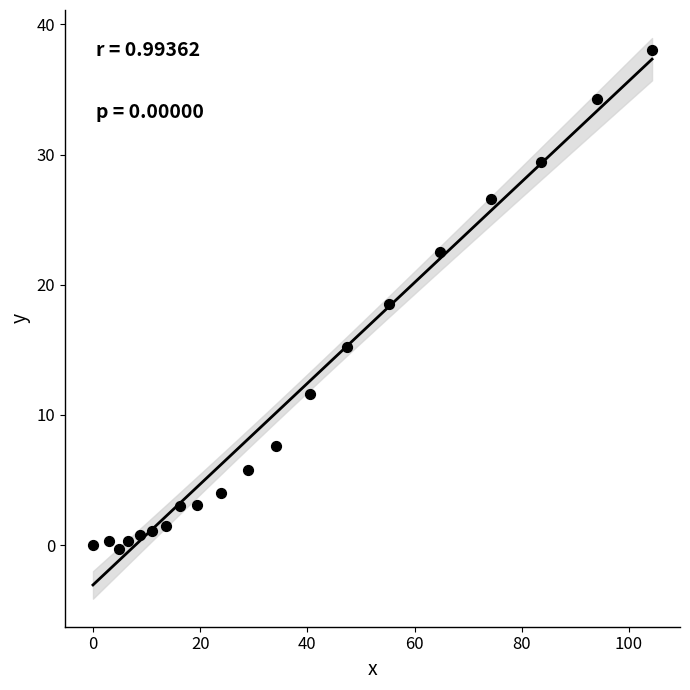

What Y value in the scatter plot is closest to 18?

18.5